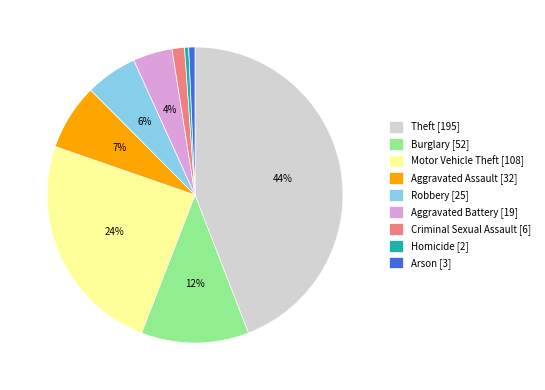

True or false: Arson accounts for 11% of the total.

False